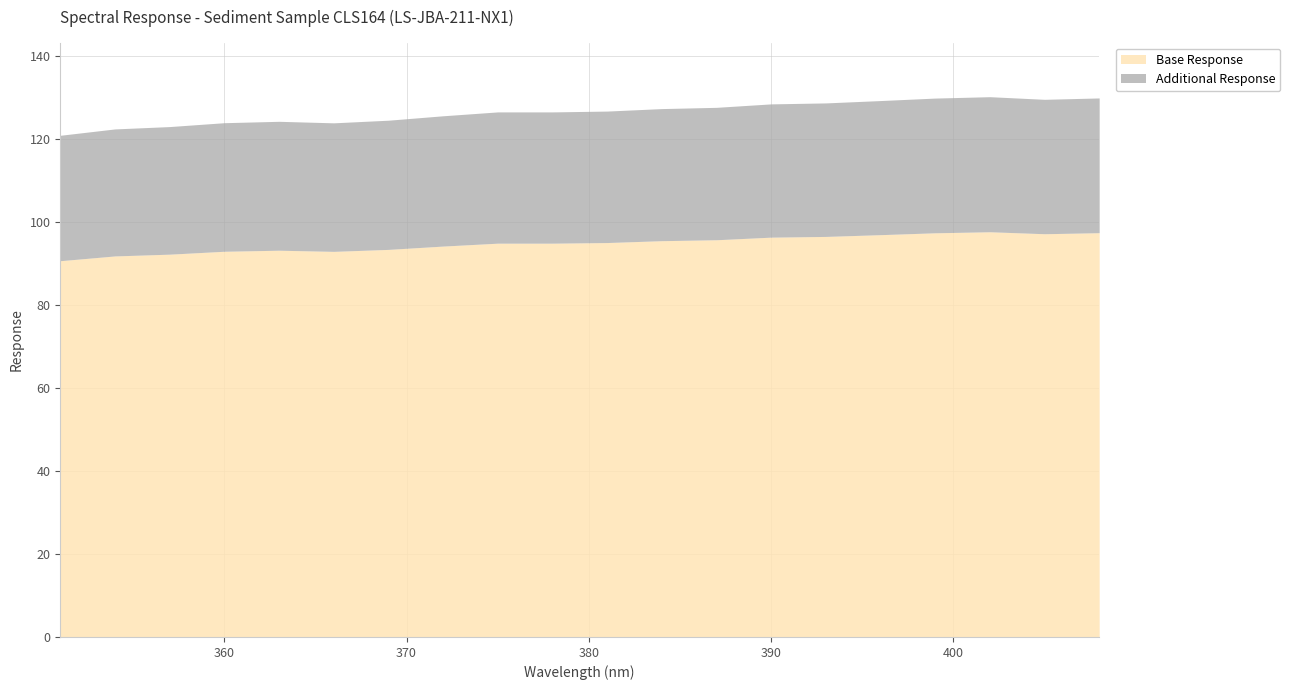

How many categories are shown in the chart?

20